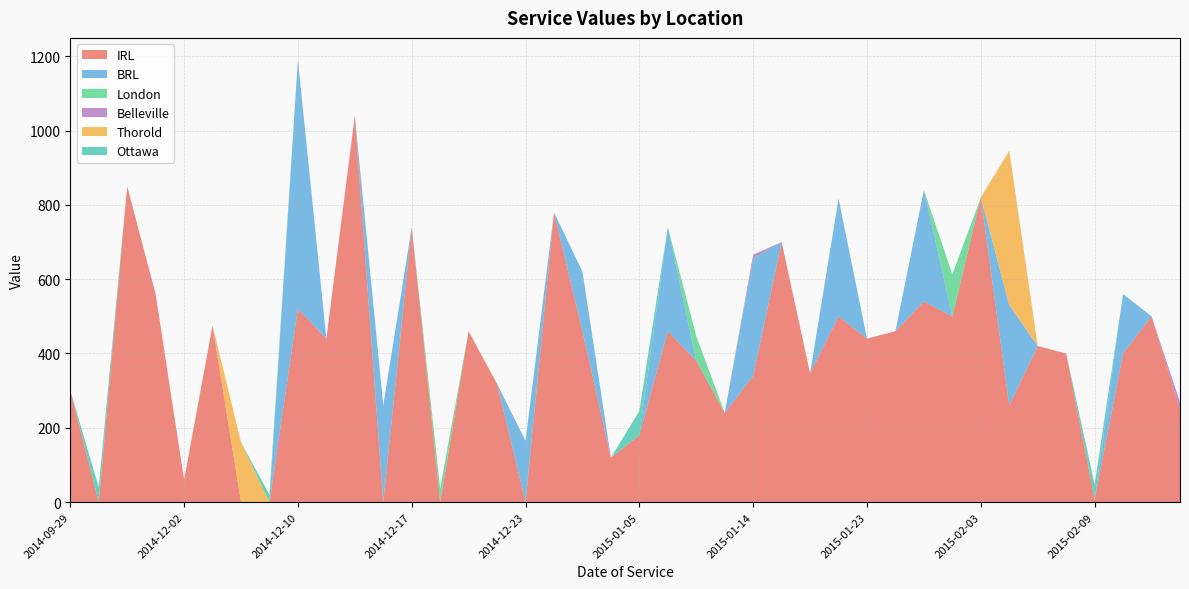

Reading right to left, extract all data points from this chart.

IRL: 2015-02-16=250	2015-02-13=500	2015-02-11=400	2015-02-09=7	2015-02-06=400	2015-02-05=420	2015-02-04=260	2015-02-03=820	2015-01-30=500	2015-01-28=540	2015-01-26=460	2015-01-23=440	2015-01-21=500	2015-01-19=347	2015-01-16=700	2015-01-14=340	2015-01-12=240	2015-01-09=380	2015-01-07=460	2015-01-05=180	2015-01-02=120	2014-12-31=460	2014-12-29=780	2014-12-23=0	2014-12-22=318	2014-12-19=460	2014-12-18=0	2014-12-17=740	2014-12-16=0	2014-12-15=1040	2014-12-12=440	2014-12-10=520	2014-12-09=0	2014-12-08=0	2014-12-03=475	2014-12-02=60	2014-11-28=560	2014-11-12=850	2014-11-03=0	2014-09-29=301
BRL: 2015-02-16=0	2015-02-13=0	2015-02-11=160	2015-02-09=0	2015-02-06=0	2015-02-05=0	2015-02-04=270	2015-02-03=0	2015-01-30=0	2015-01-28=300	2015-01-26=0	2015-01-23=0	2015-01-21=317	2015-01-19=0	2015-01-16=0	2015-01-14=315	2015-01-12=0	2015-01-09=0	2015-01-07=280	2015-01-05=0	2015-01-02=0	2014-12-31=160	2014-12-29=0	2014-12-23=165	2014-12-22=0	2014-12-19=0	2014-12-18=0	2014-12-17=0	2014-12-16=260	2014-12-15=0	2014-12-12=0	2014-12-10=670	2014-12-09=0	2014-12-08=0	2014-12-03=0	2014-12-02=0	2014-11-28=0	2014-11-12=0	2014-11-03=0	2014-09-29=0
London: 2015-02-16=0	2015-02-13=0	2015-02-11=0	2015-02-09=0	2015-02-06=0	2015-02-05=0	2015-02-04=0	2015-02-03=0	2015-01-30=113	2015-01-28=0	2015-01-26=0	2015-01-23=0	2015-01-21=0	2015-01-19=0	2015-01-16=0	2015-01-14=0	2015-01-12=0	2015-01-09=67	2015-01-07=0	2015-01-05=0	2015-01-02=0	2014-12-31=0	2014-12-29=0	2014-12-23=0	2014-12-22=0	2014-12-19=0	2014-12-18=37	2014-12-17=0	2014-12-16=0	2014-12-15=0	2014-12-12=0	2014-12-10=0	2014-12-09=0	2014-12-08=0	2014-12-03=0	2014-12-02=0	2014-11-28=0	2014-11-12=0	2014-11-03=0	2014-09-29=0
Belleville: 2015-02-16=19	2015-02-13=0	2015-02-11=0	2015-02-09=0	2015-02-06=0	2015-02-05=0	2015-02-04=0	2015-02-03=0	2015-01-30=0	2015-01-28=0	2015-01-26=0	2015-01-23=0	2015-01-21=0	2015-01-19=0	2015-01-16=0	2015-01-14=11	2015-01-12=0	2015-01-09=0	2015-01-07=0	2015-01-05=0	2015-01-02=0	2014-12-31=0	2014-12-29=0	2014-12-23=0	2014-12-22=0	2014-12-19=0	2014-12-18=0	2014-12-17=0	2014-12-16=0	2014-12-15=0	2014-12-12=0	2014-12-10=0	2014-12-09=0	2014-12-08=0	2014-12-03=0	2014-12-02=0	2014-11-28=0	2014-11-12=0	2014-11-03=0	2014-09-29=0
Thorold: 2015-02-16=0	2015-02-13=0	2015-02-11=0	2015-02-09=0	2015-02-06=0	2015-02-05=0	2015-02-04=416	2015-02-03=0	2015-01-30=0	2015-01-28=0	2015-01-26=0	2015-01-23=0	2015-01-21=0	2015-01-19=0	2015-01-16=0	2015-01-14=0	2015-01-12=0	2015-01-09=0	2015-01-07=0	2015-01-05=0	2015-01-02=0	2014-12-31=0	2014-12-29=0	2014-12-23=0	2014-12-22=0	2014-12-19=0	2014-12-18=0	2014-12-17=0	2014-12-16=0	2014-12-15=0	2014-12-12=0	2014-12-10=0	2014-12-09=0	2014-12-08=161	2014-12-03=0	2014-12-02=0	2014-11-28=0	2014-11-12=0	2014-11-03=0	2014-09-29=0
Ottawa: 2015-02-16=0	2015-02-13=0	2015-02-11=0	2015-02-09=40	2015-02-06=0	2015-02-05=0	2015-02-04=0	2015-02-03=0	2015-01-30=0	2015-01-28=0	2015-01-26=0	2015-01-23=0	2015-01-21=0	2015-01-19=0	2015-01-16=0	2015-01-14=0	2015-01-12=0	2015-01-09=0	2015-01-07=0	2015-01-05=65	2015-01-02=0	2014-12-31=0	2014-12-29=0	2014-12-23=0	2014-12-22=0	2014-12-19=0	2014-12-18=0	2014-12-17=0	2014-12-16=0	2014-12-15=0	2014-12-12=0	2014-12-10=0	2014-12-09=20	2014-12-08=0	2014-12-03=0	2014-12-02=0	2014-11-28=0	2014-11-12=0	2014-11-03=40	2014-09-29=0